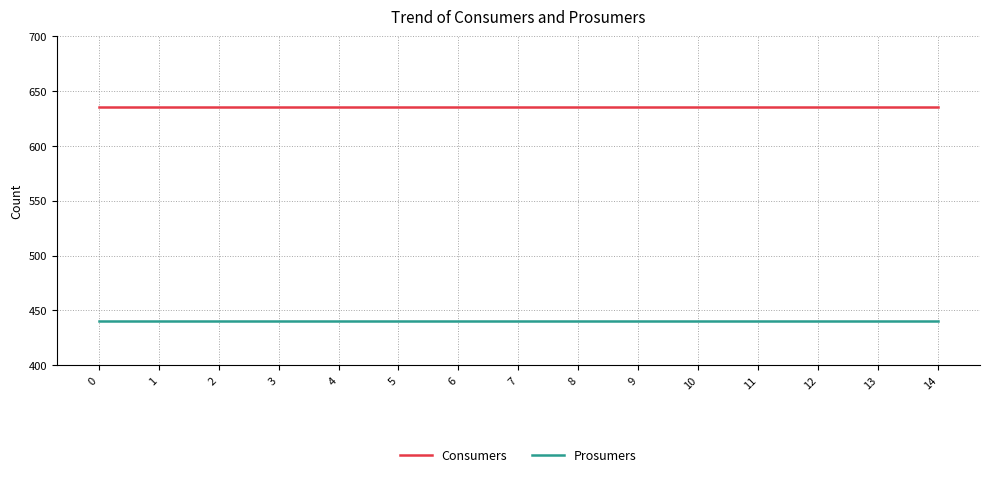

What is the difference between the highest and lowest values at 12?

195